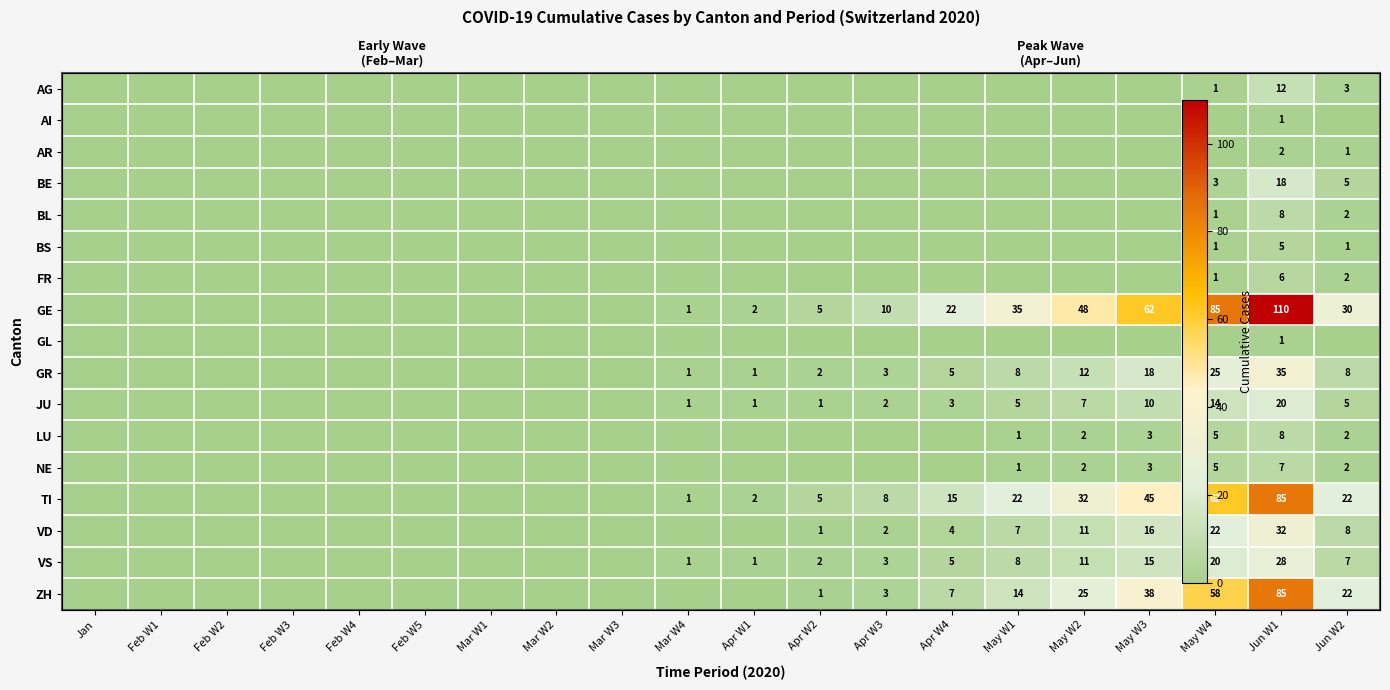

Rank the series at Mar W4 from lowest to highest value.

AG, AI, AR, BE, BL, BS, FR, GL, LU, NE, VD, ZH, GE, GR, JU, TI, VS